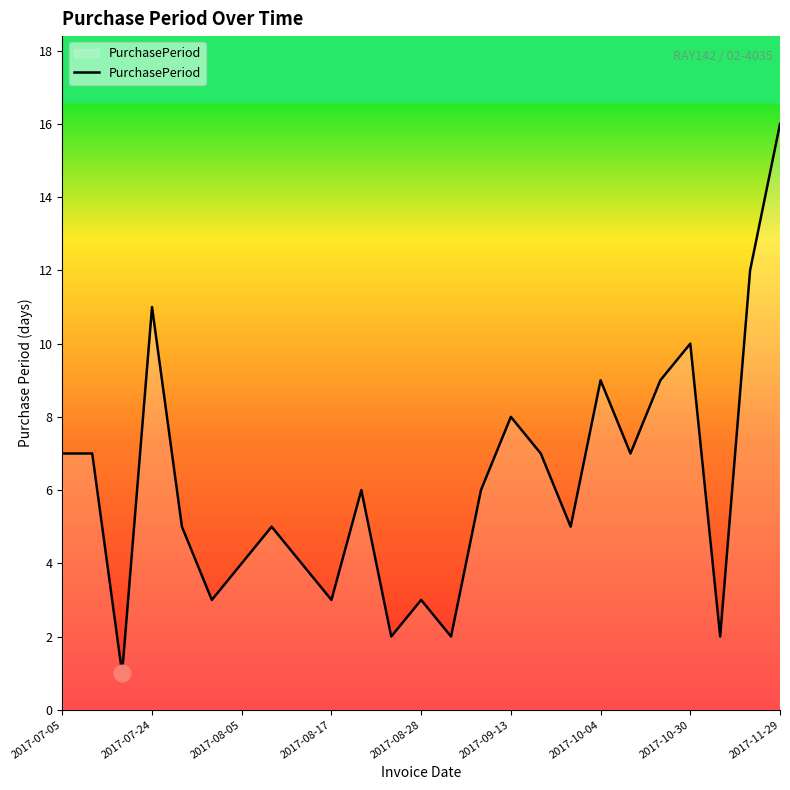

Reading right to left, extract all data points from this chart.

16	12	2	10	9	7	9	5	7	8	6	2	3	2	6	3	4	5	4	3	5	11	1	7	7